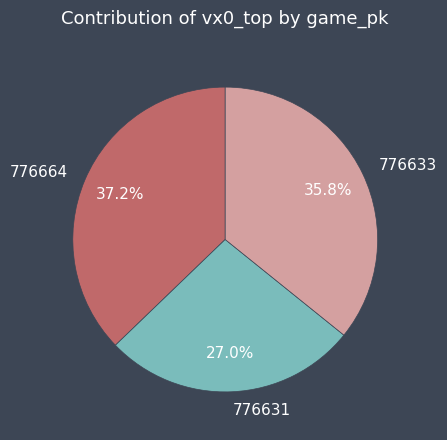

How many slices are in this pie chart?

3